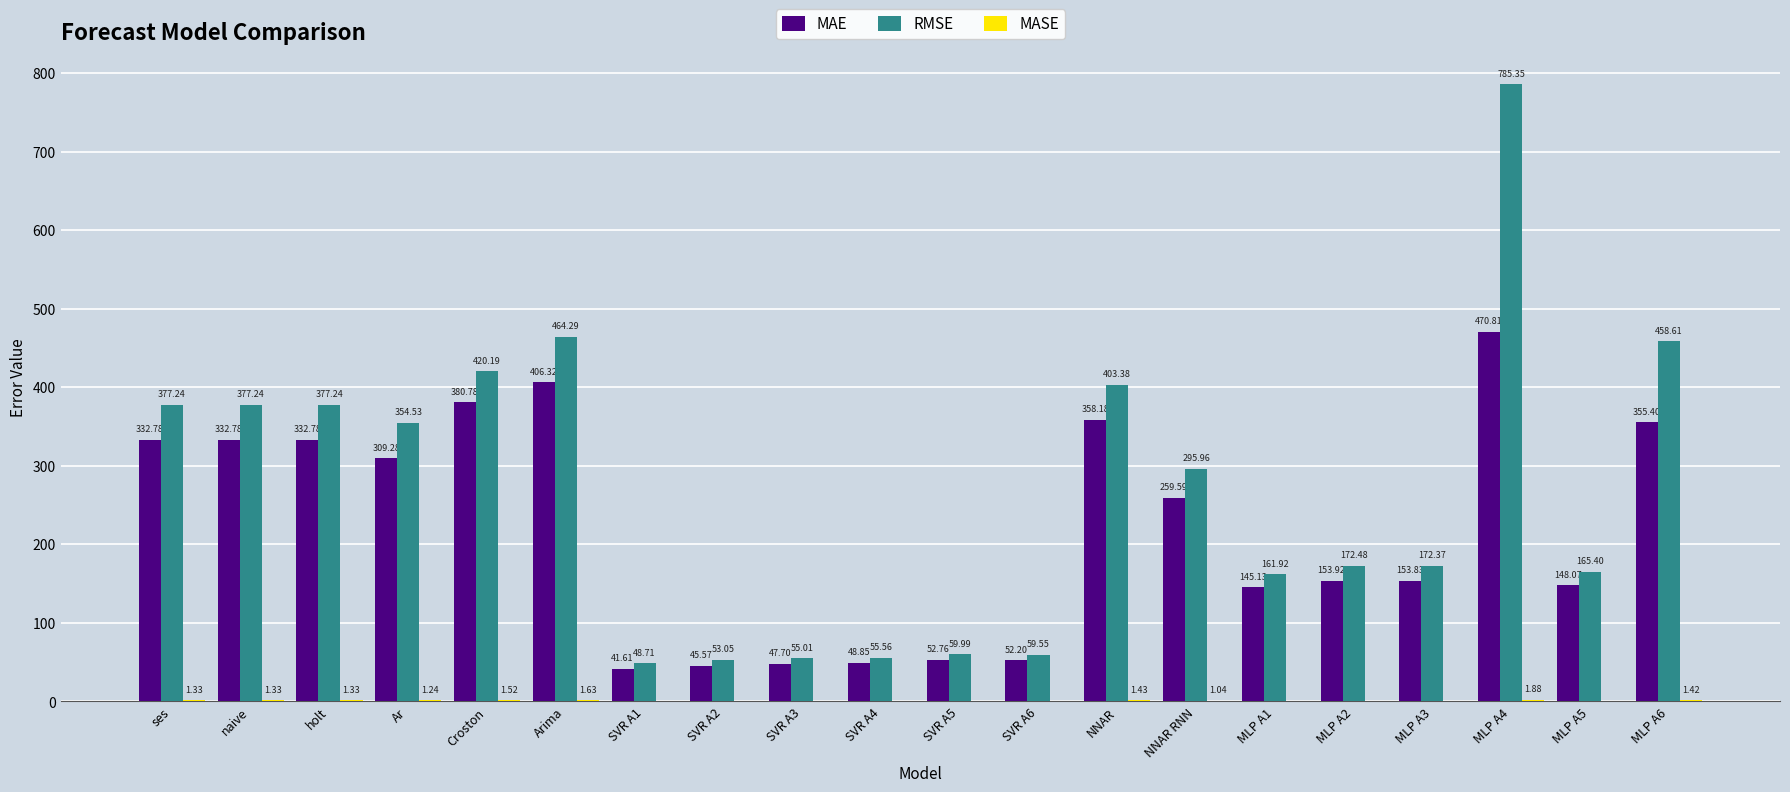

At which category is the sum across all series the highest?

MLP A4